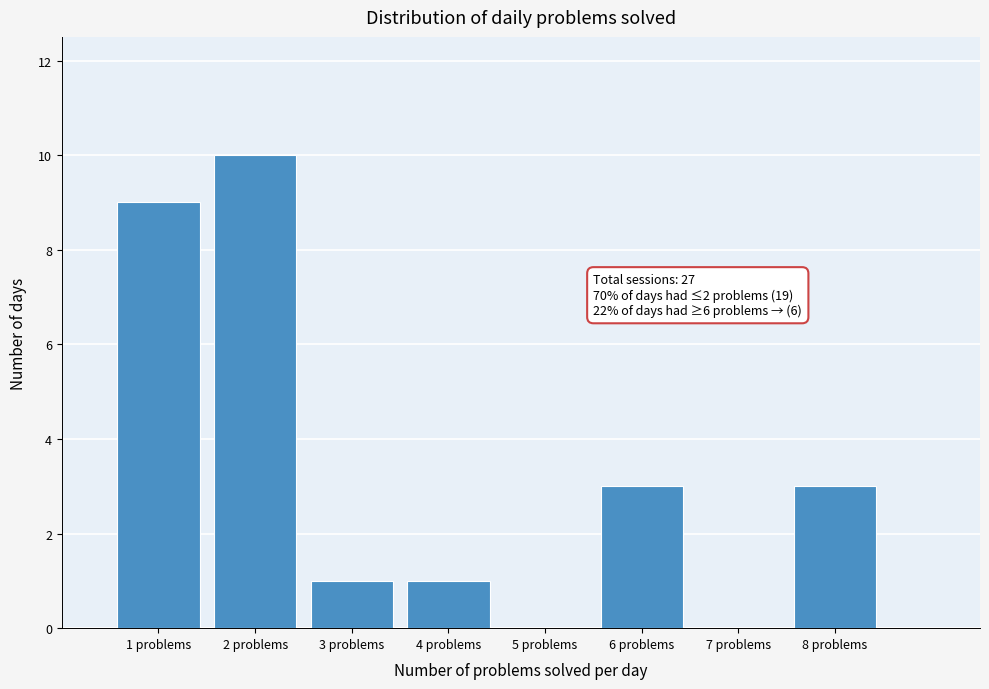

Which range on the x-axis has the tallest bar?

1.5 to 2.5